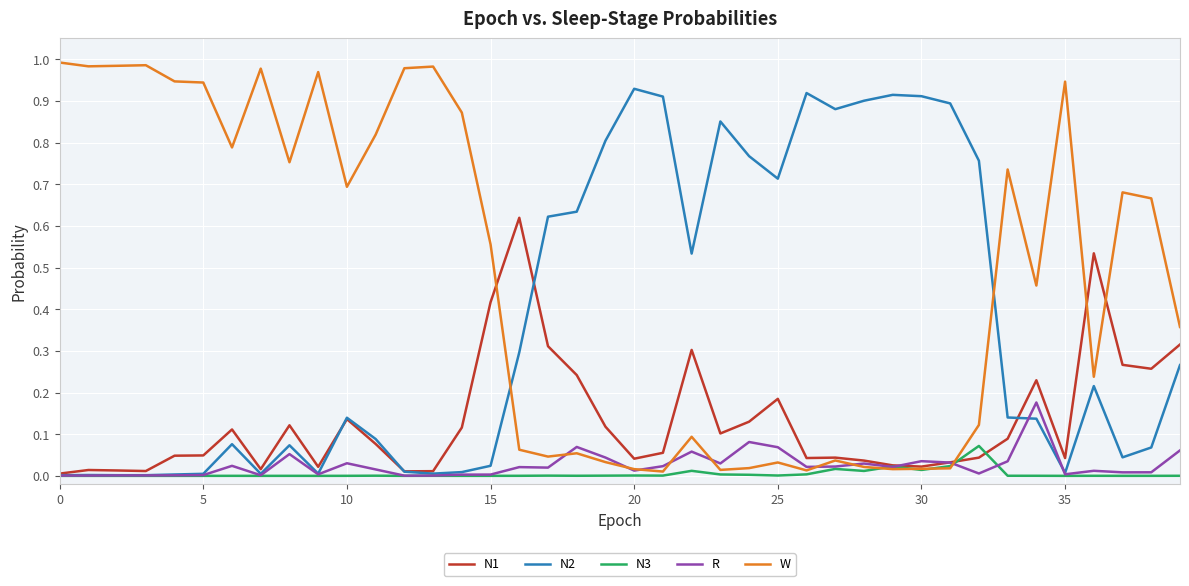

What are all the series names shown in the legend?

N1, N2, N3, R, W